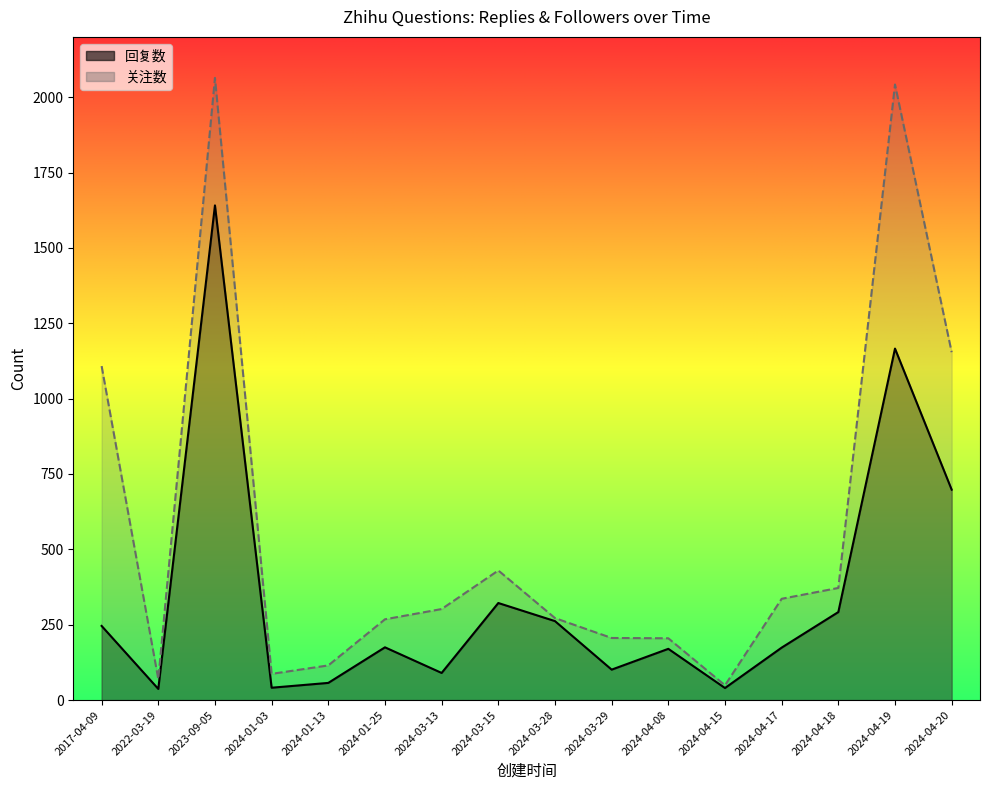

What is the label of the 9th point from the right?

2024-03-15